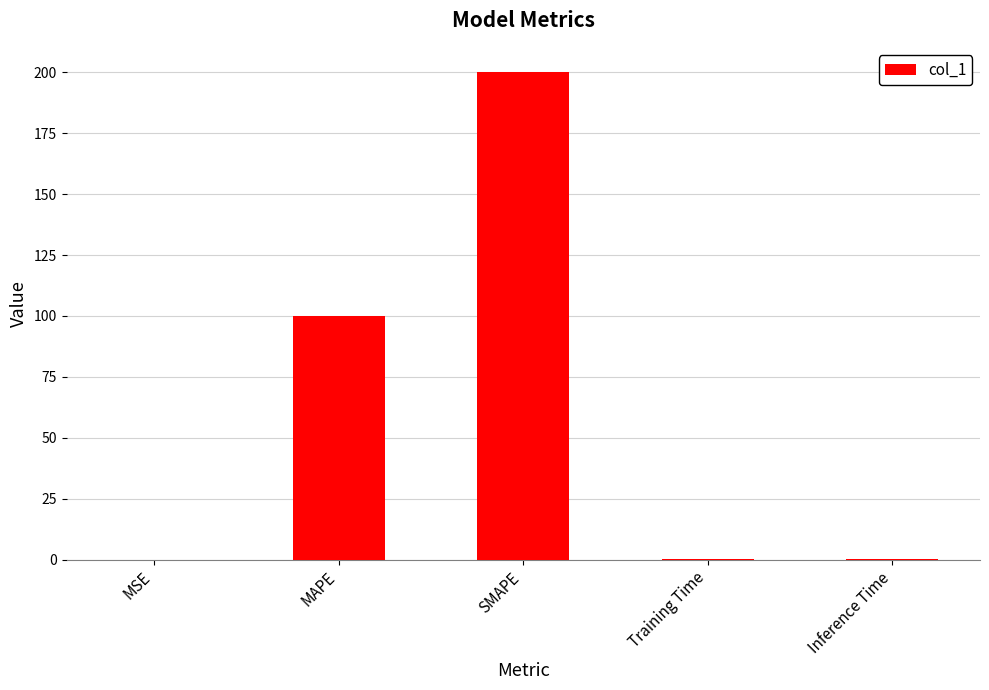

What is the sum of all values?

300.8